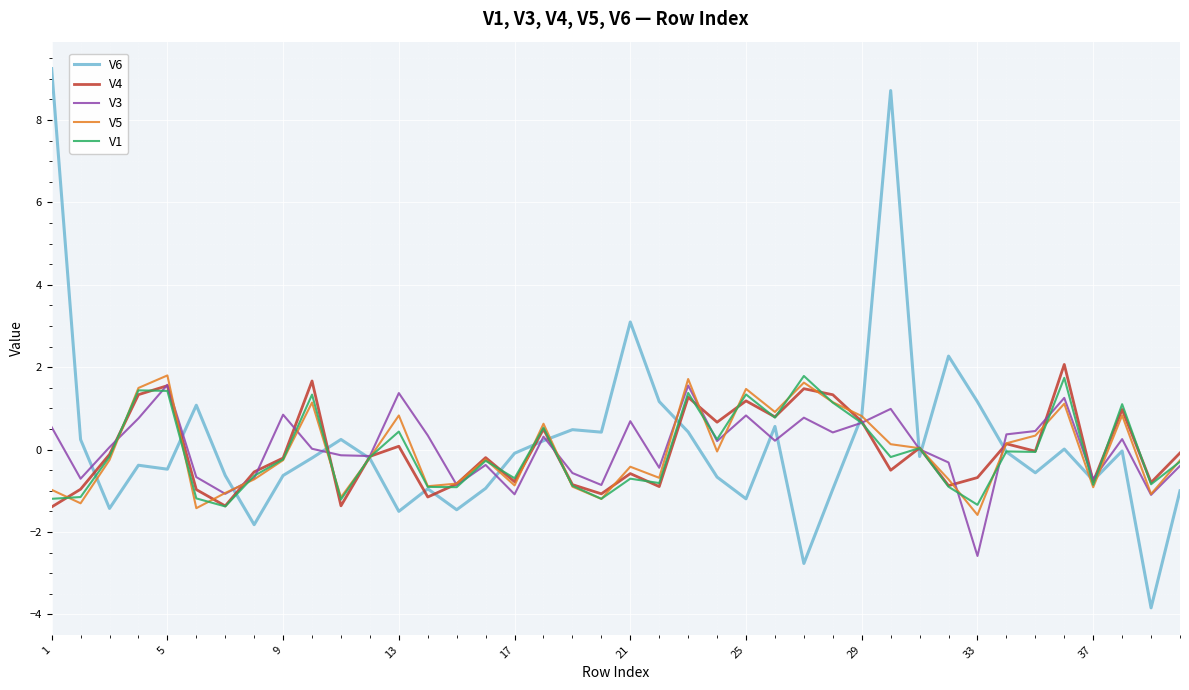

What is the minimum value for V5?

-1.6